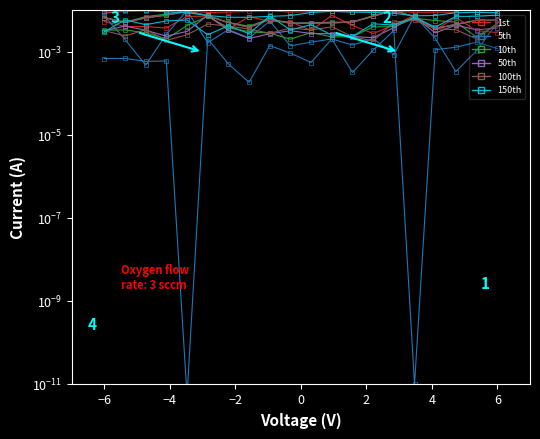

The 150th series shows 0.0 at 13. True or false?

False